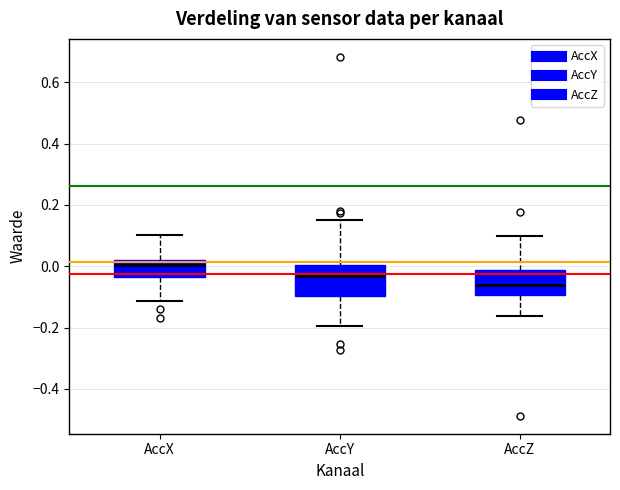

Where does the lower whisker of the box for AccY end on the y-axis? The values are not printed on the chart, so give them approximately, as read against the axis.

-0.20